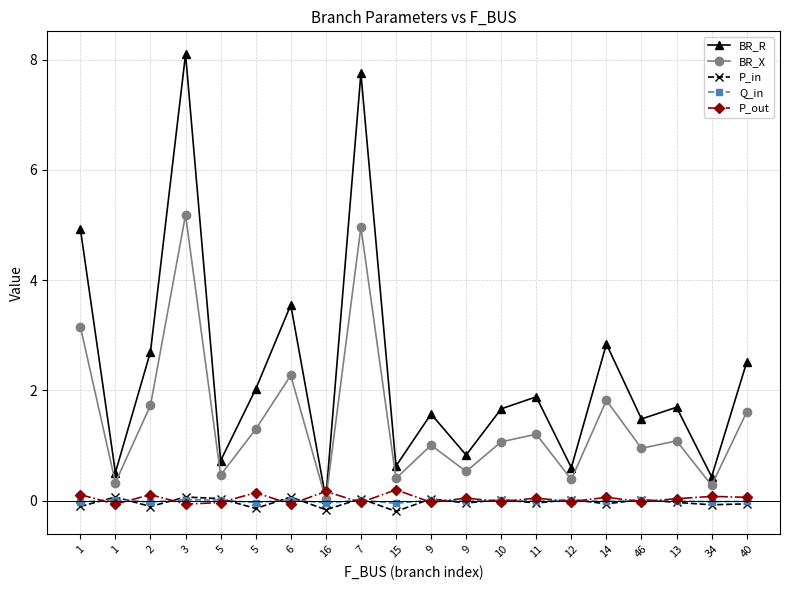

What are all the series names shown in the legend?

BR_R, BR_X, P_in, Q_in, P_out